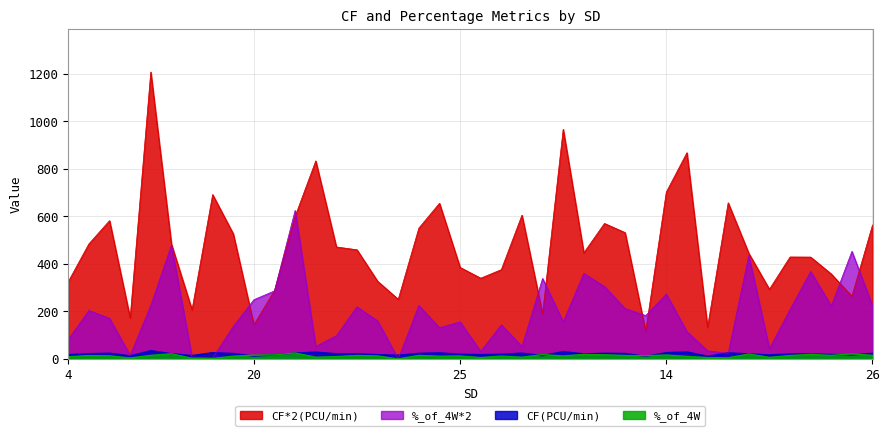

Which category has the highest value across all series?

34